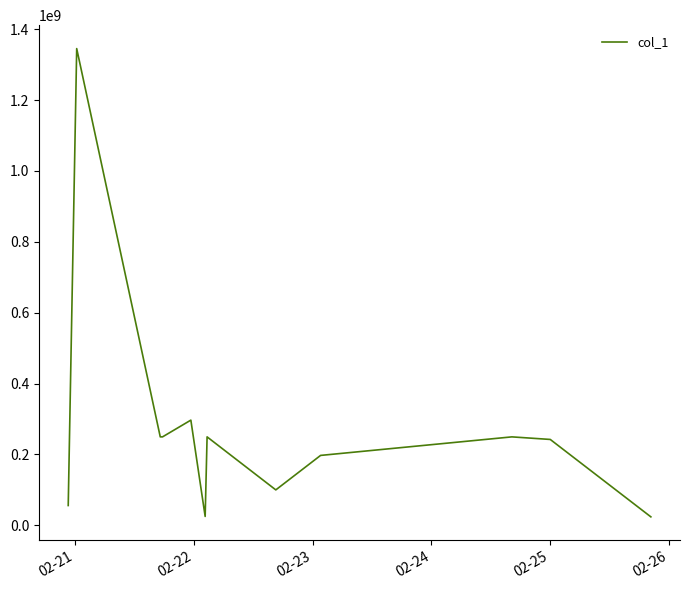

What is the difference between the maximum and minimum values?

1321872111